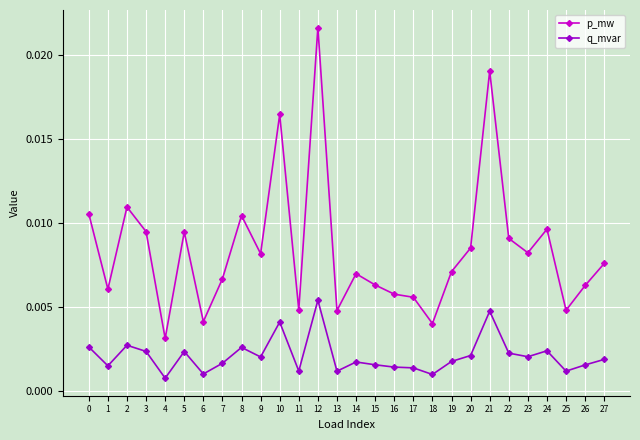

What is the sum of all q_mvar values?

0.1